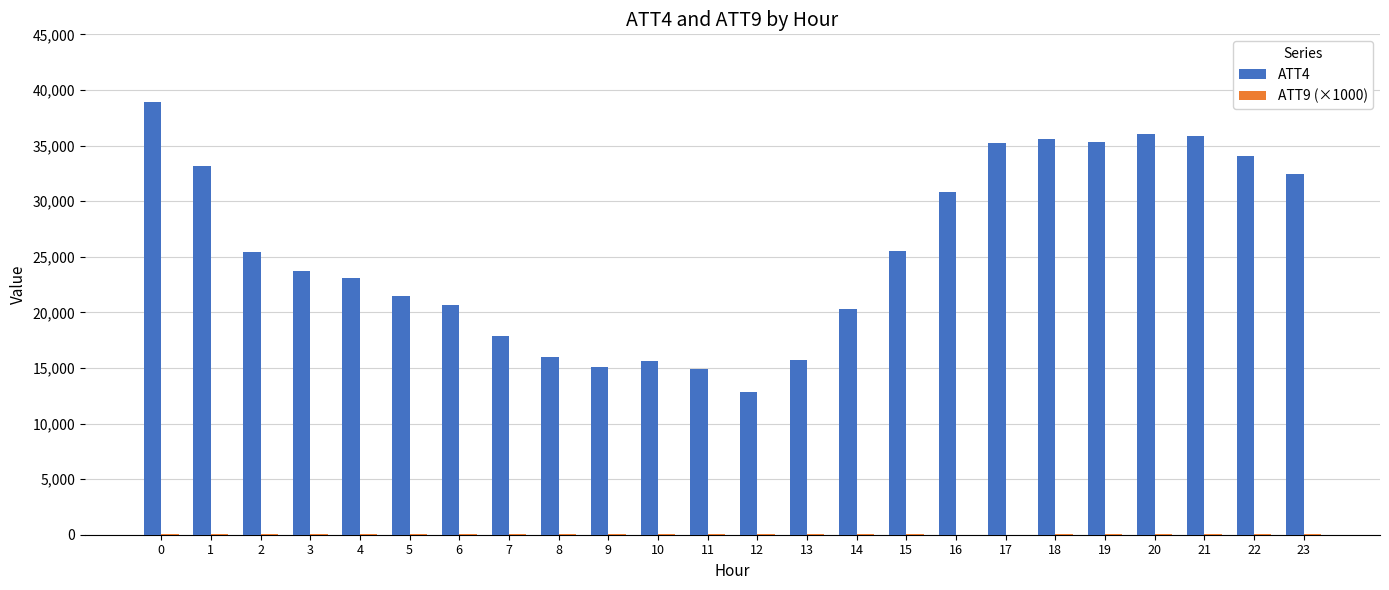

Which series has the largest total across all categories?

ATT4